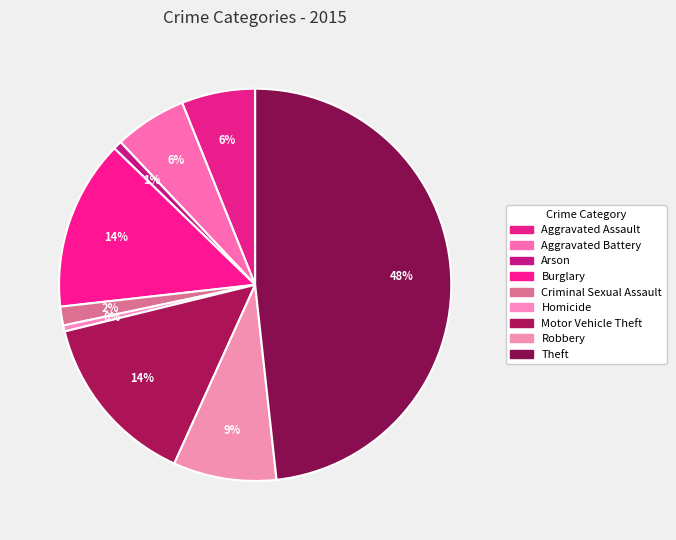

How many segments does this pie chart have?

9